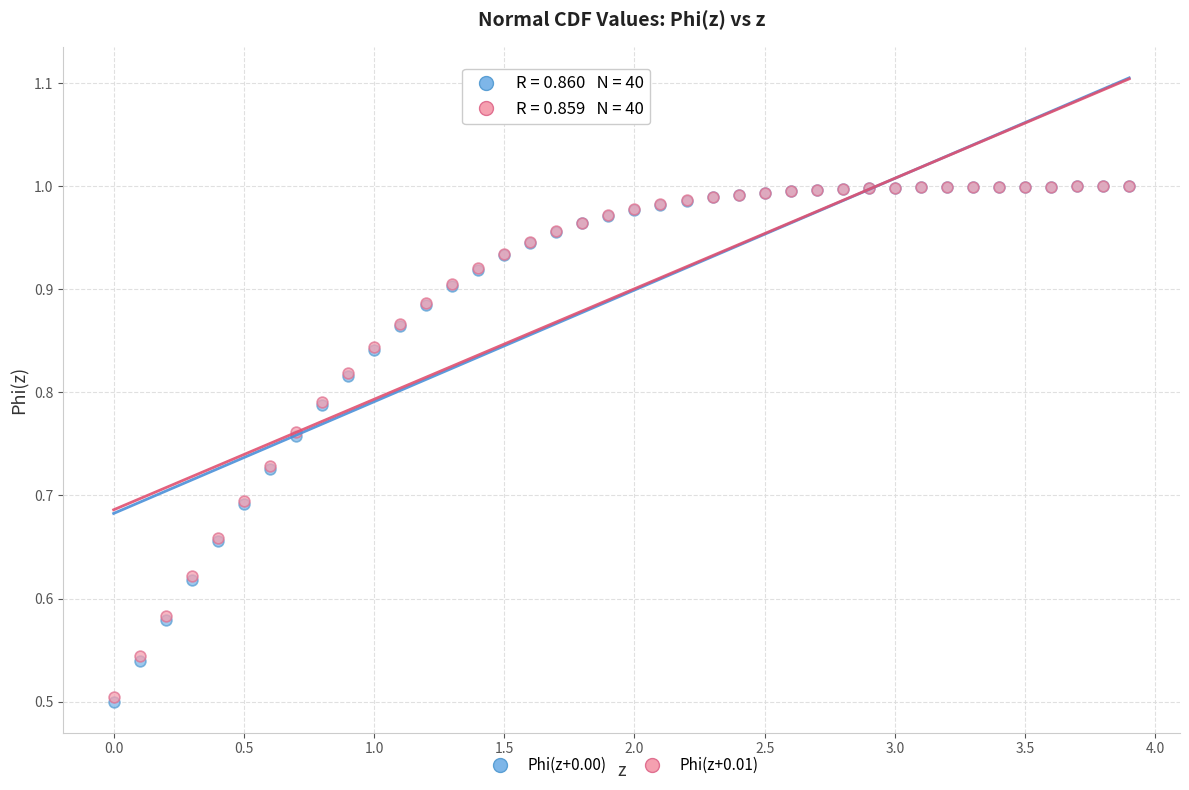

What are all the series names shown in the legend?

Phi(z+0.00), Phi(z+0.01)